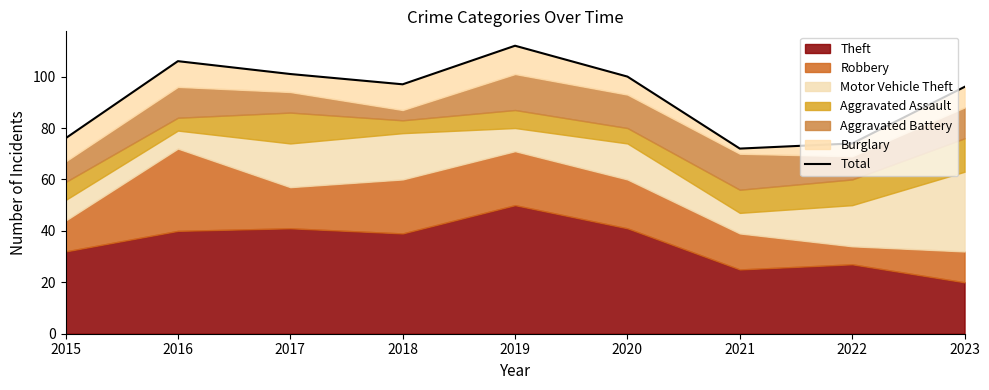

What is the maximum value shown in the chart?

112